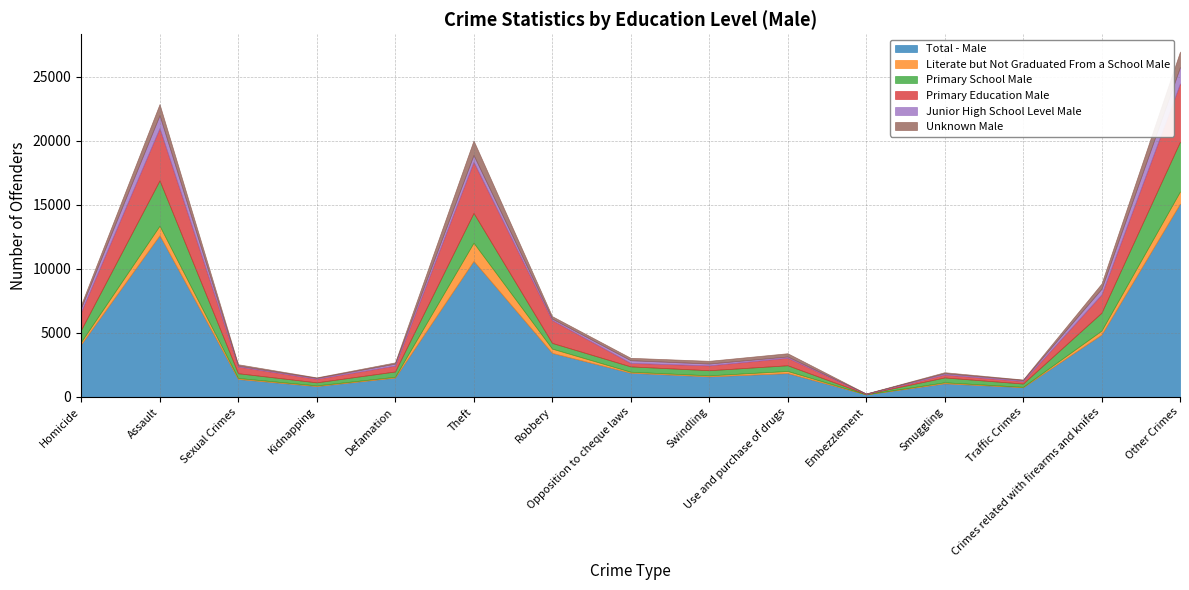

At which label is Total - Male closest to 7644?

Crimes related with firearms and knifes